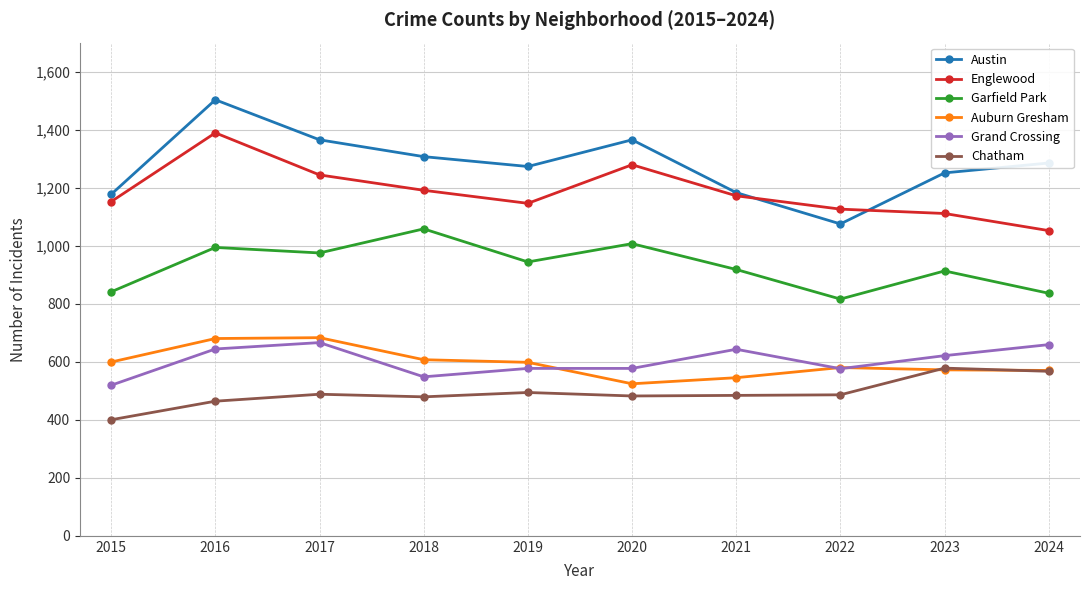

What is the maximum value shown in the chart?

1503